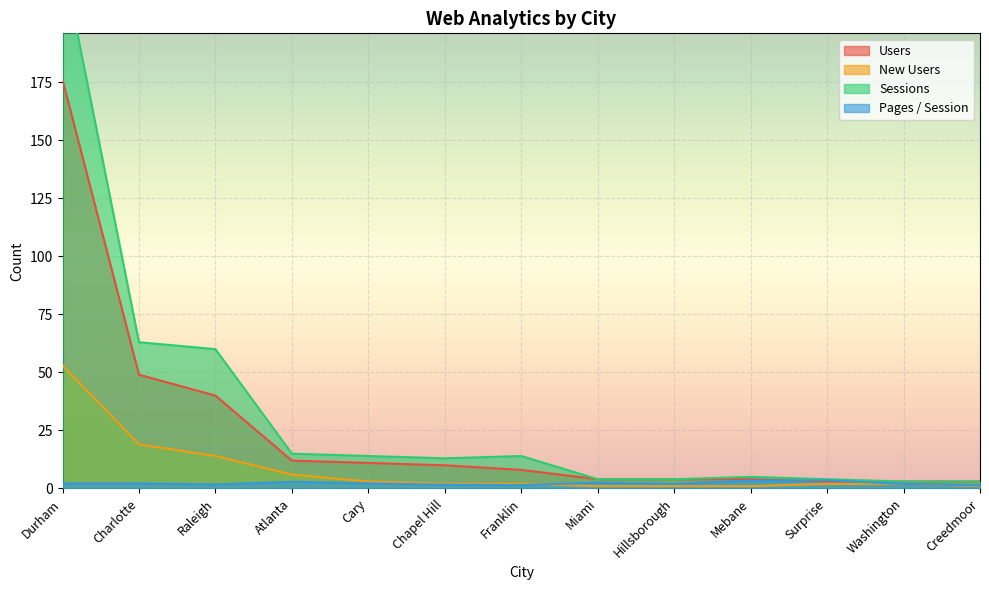

Which series has the largest range (max minus min)?

Sessions